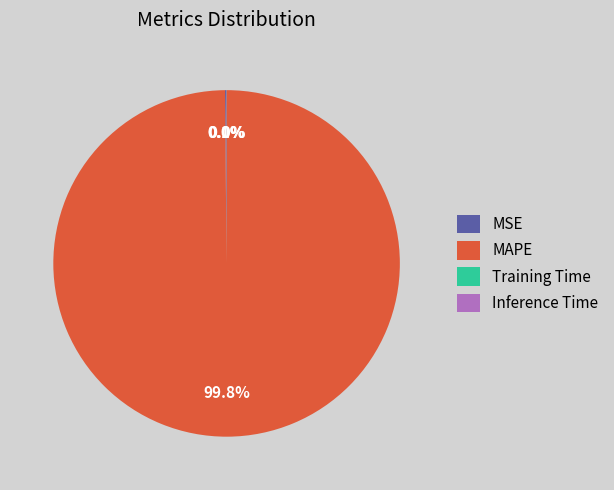

Which slice is the largest?

MAPE